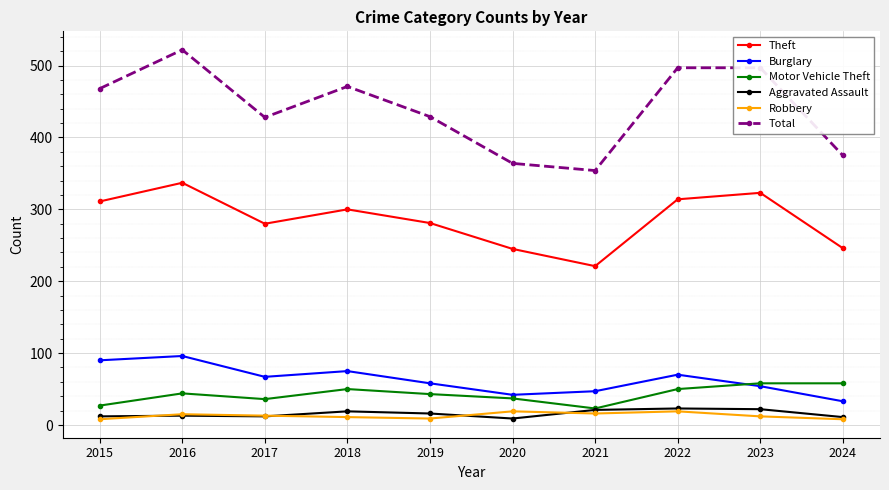

How many lines are shown in the chart?

6